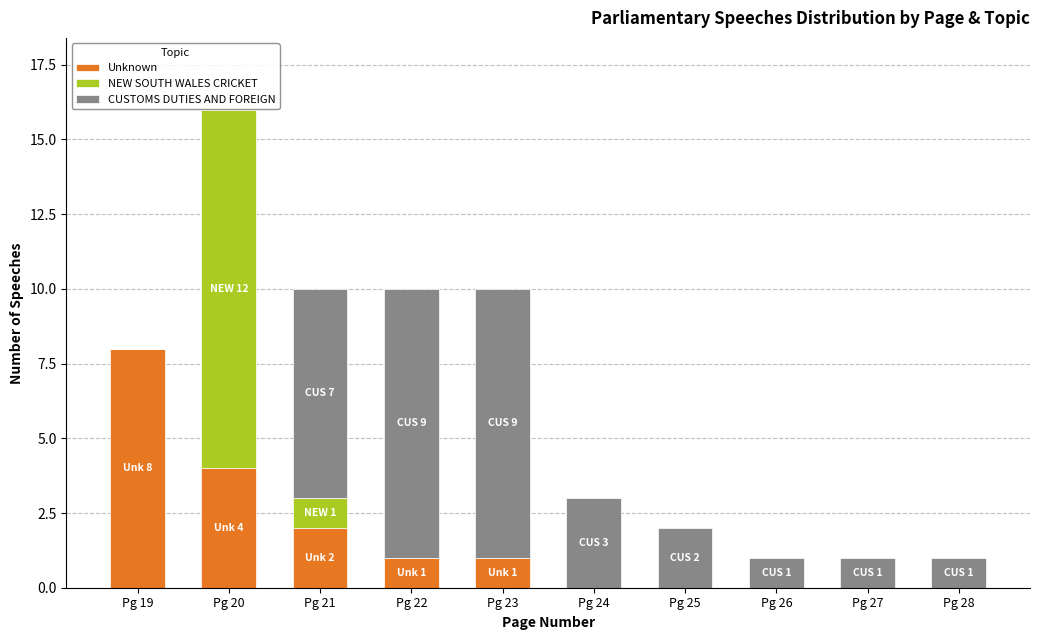

At which category is the sum across all series the highest?

Pg 20